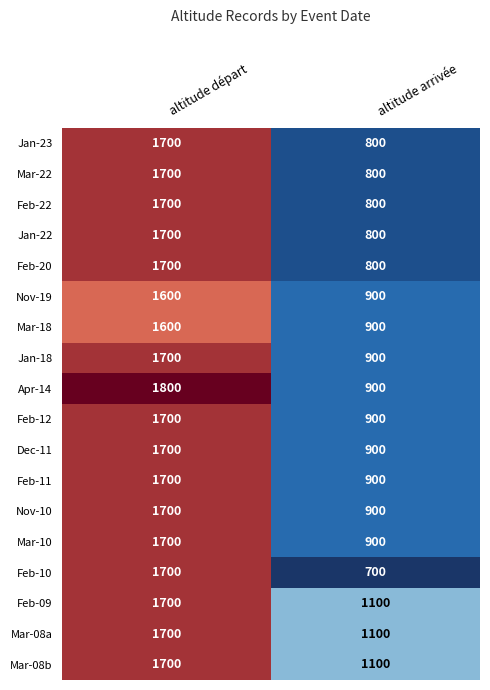

Read the Jan-22 value at altitude arrivée.

800